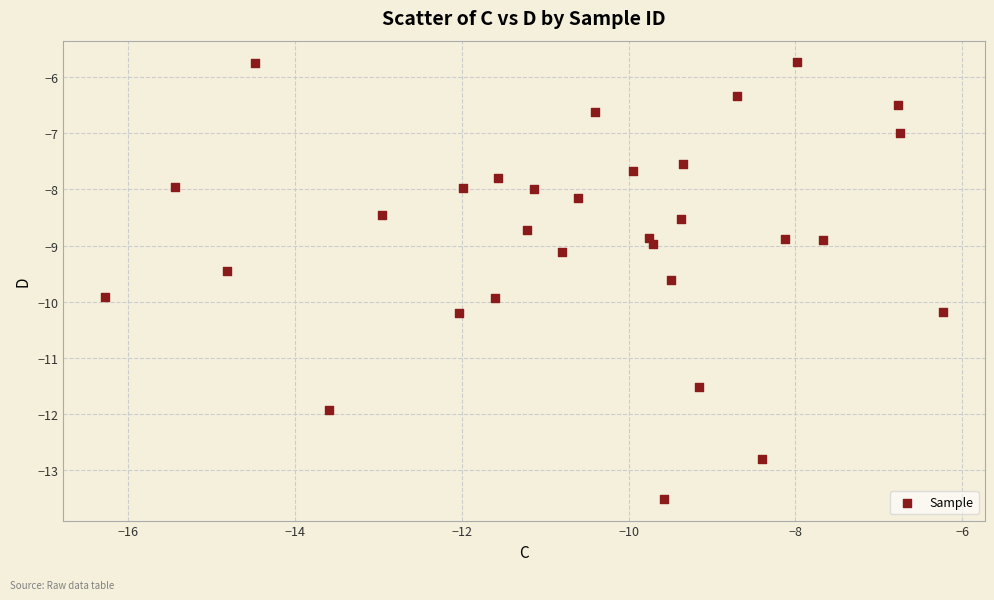

What is the range of X values (max minus min)?

10.0